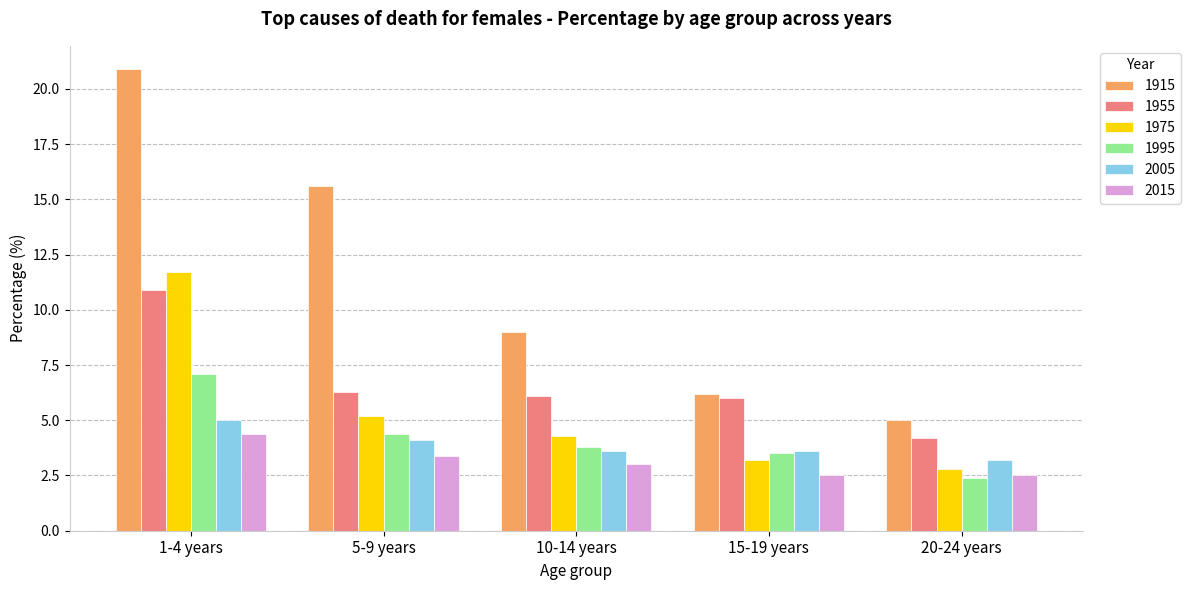

What is the difference between the second highest and second lowest values in the 1915 series?

9.4